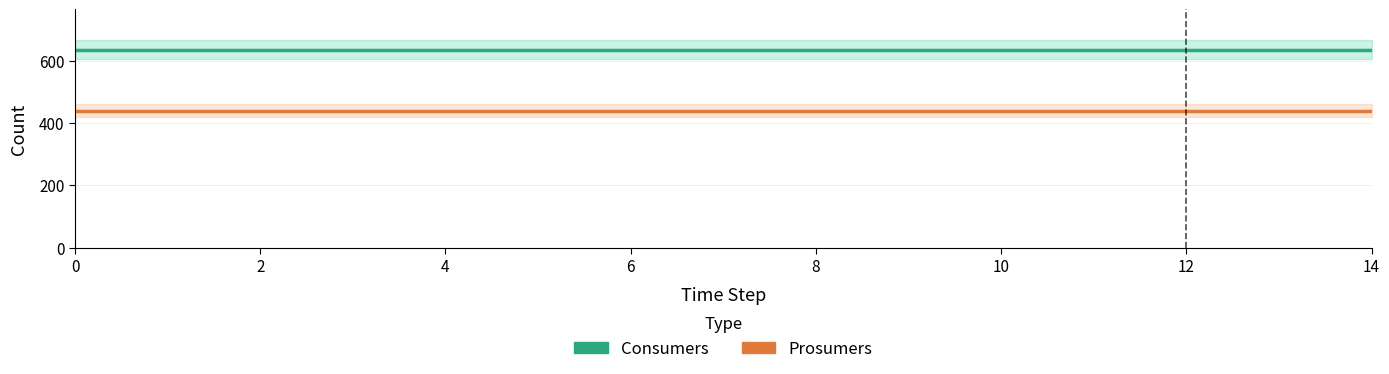

Which series has the largest total across all categories?

Consumers